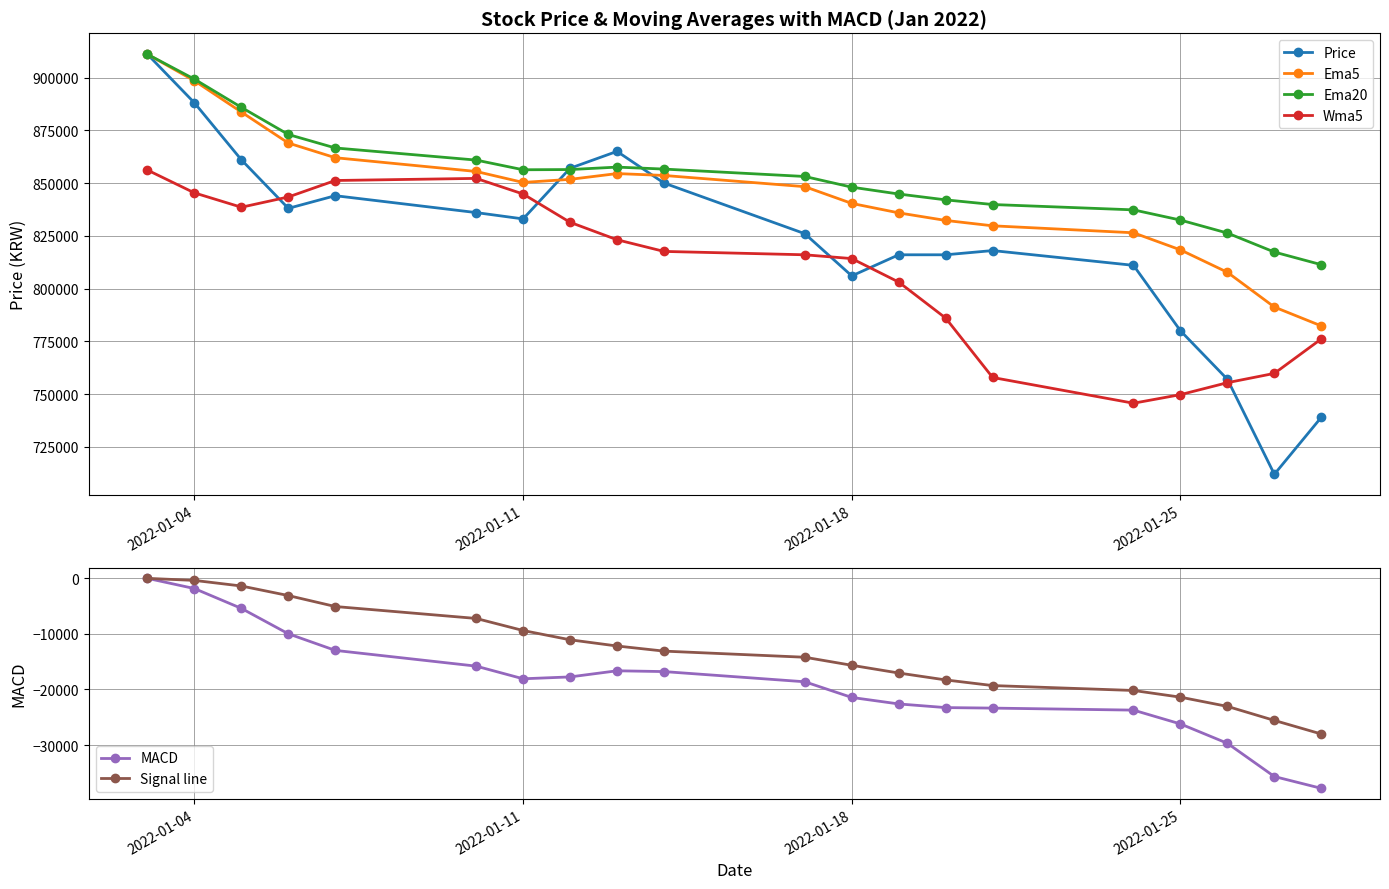

True or false: Wma5 has more than 0 points higher than both neighbors.

True